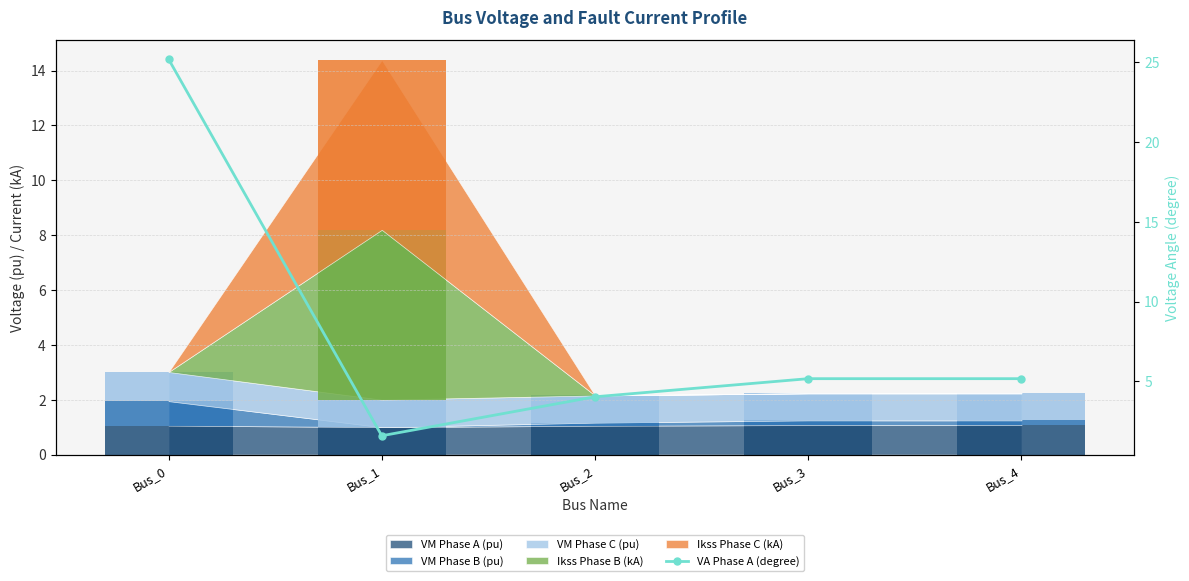

Is it true that the value at Bus_4 is 5.2?

True